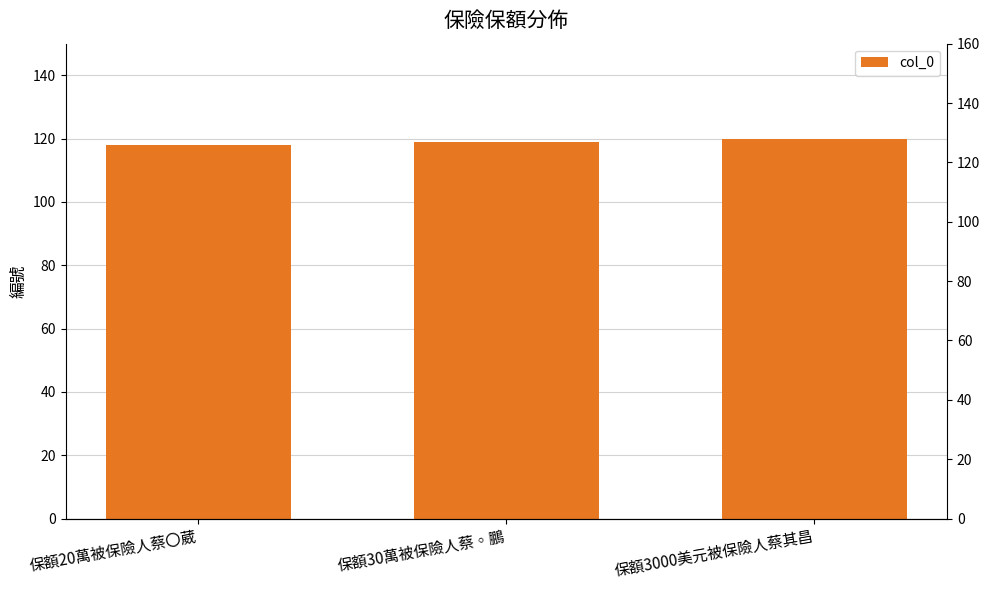

What is the label of the 3rd bar from the right?

保額20萬被保險人蔡〇葳